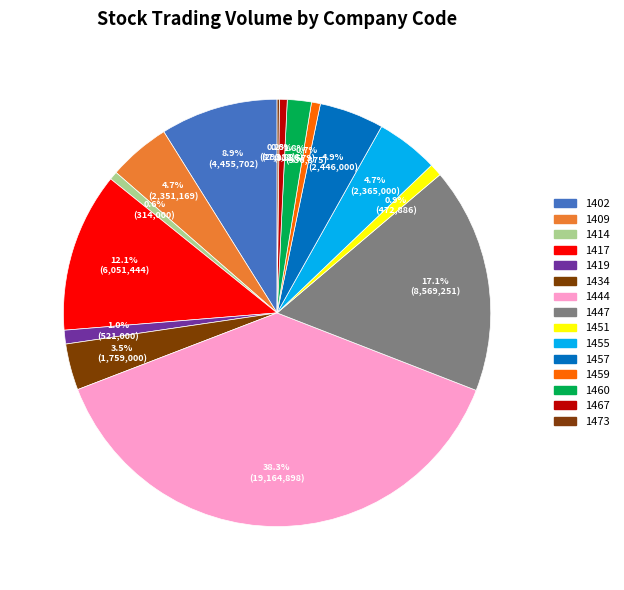

How many slices are in this pie chart?

15